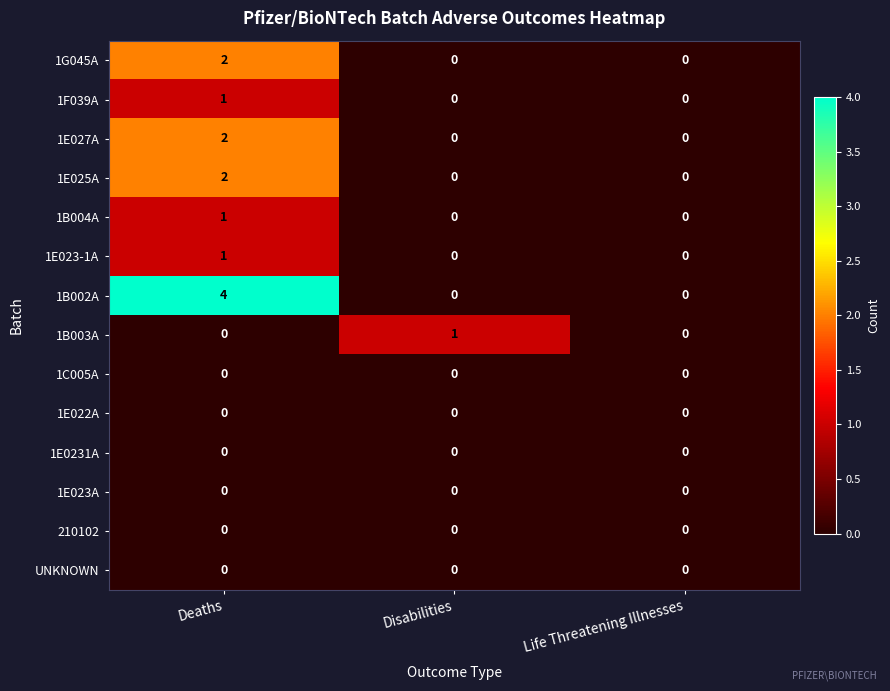

Which series changed the most between Disabilities and Life Threatening Illnesses?

1B003A